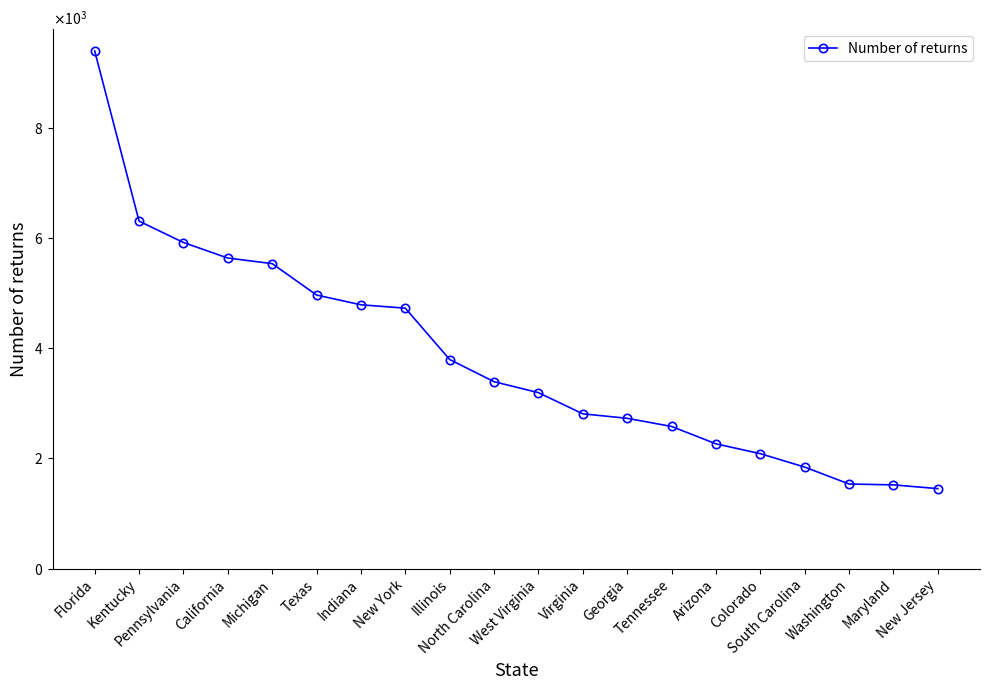

True or false: the data shows 2086 at Colorado.

True